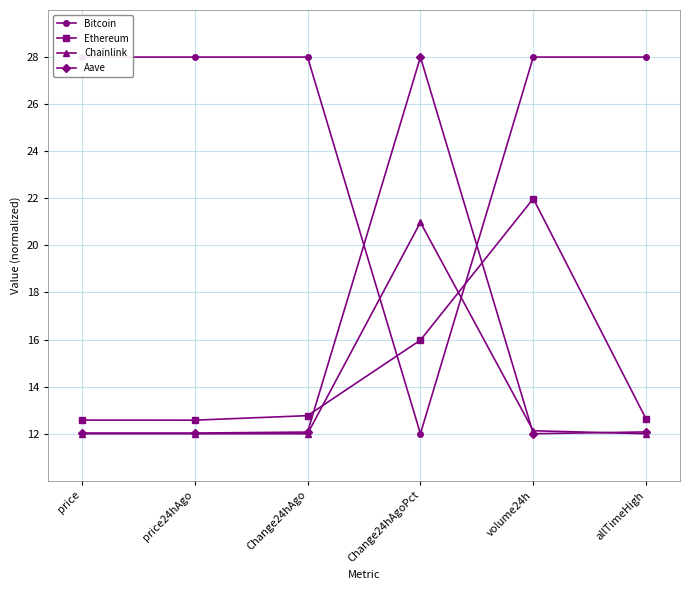

List the labels in order of Chainlink value, smallest first.

price, price24hAgo, Change24hAgo, allTimeHigh, volume24h, Change24hAgoPct